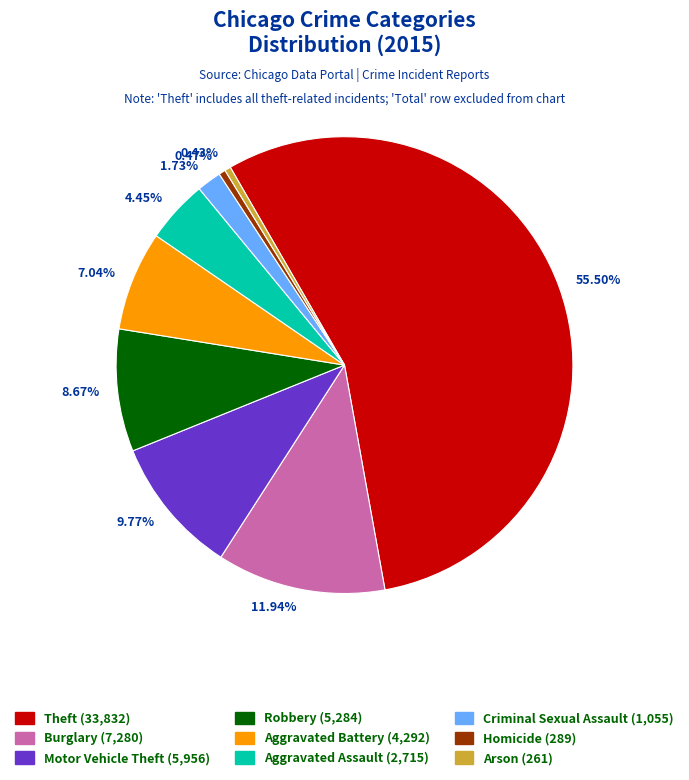

Is 1.73% the majority of the pie?

No